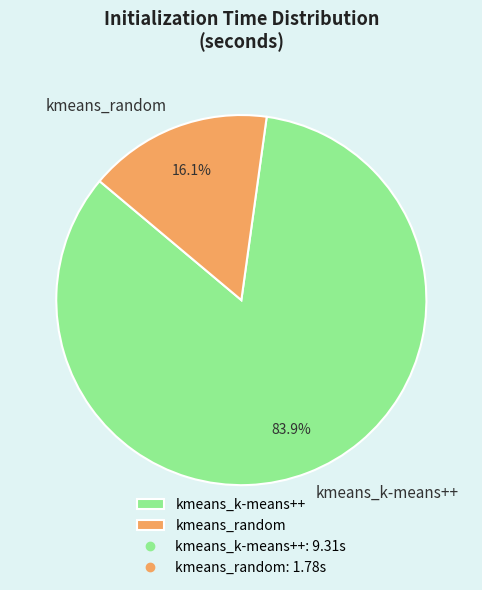

Is it true that kmeans_k-means++ is 89% of the pie?

False